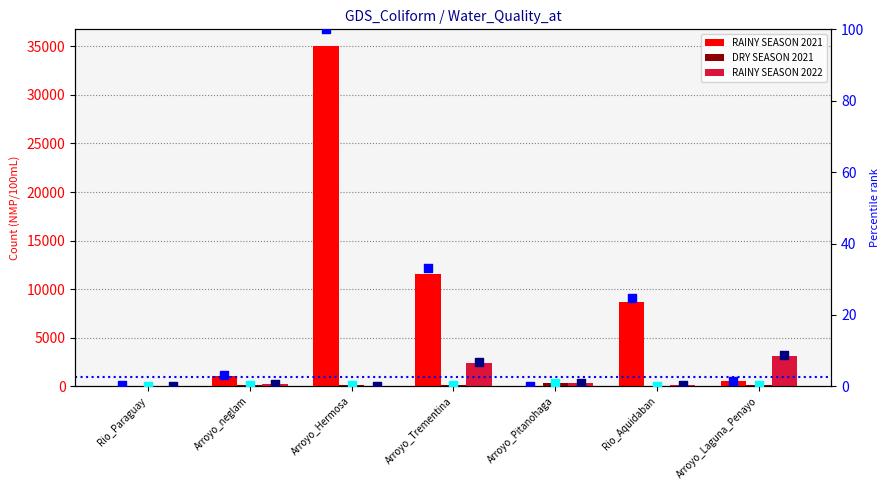

Which series has the largest total across all categories?

RAINY SEASON 2021